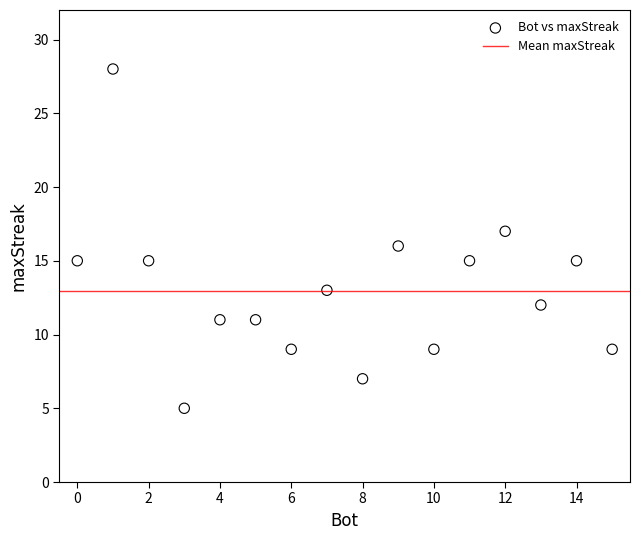

What is the range of X values (max minus min)?

15